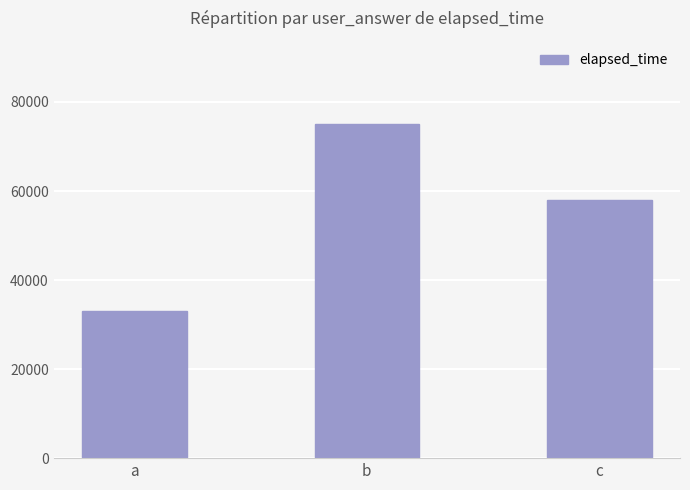

Does the chart contain any negative values?

No